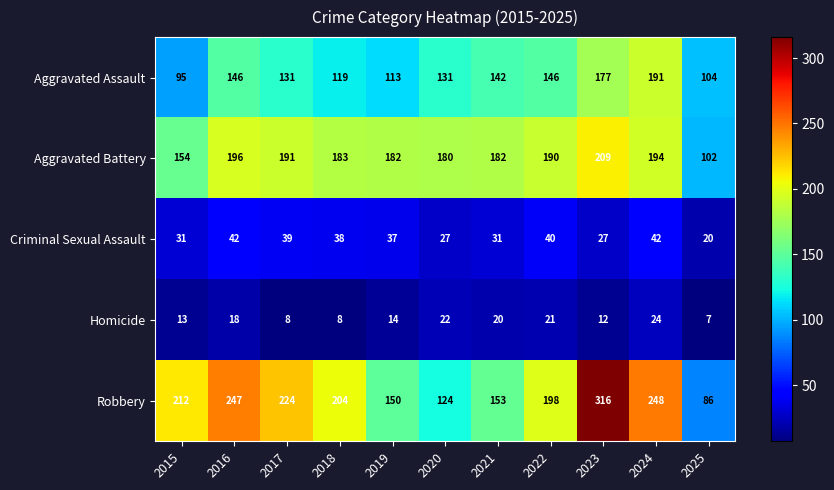

Where does the Aggravated Assault series first go above 131?

2016